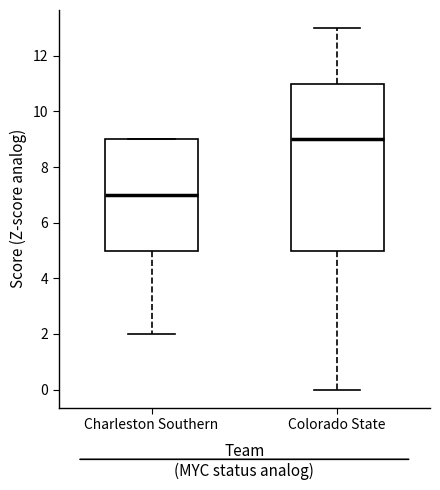

Reading left to right, read every box against the y-axis: the position of its median line, the range the box covers, and the ends of its whiskers. The values are not printed on the chart, so give them approximately, as read against the axis.

Charleston Southern: median 7, box 5 to 9, whiskers 2 to 9
Colorado State: median 9, box 5 to 11, whiskers 0 to 13